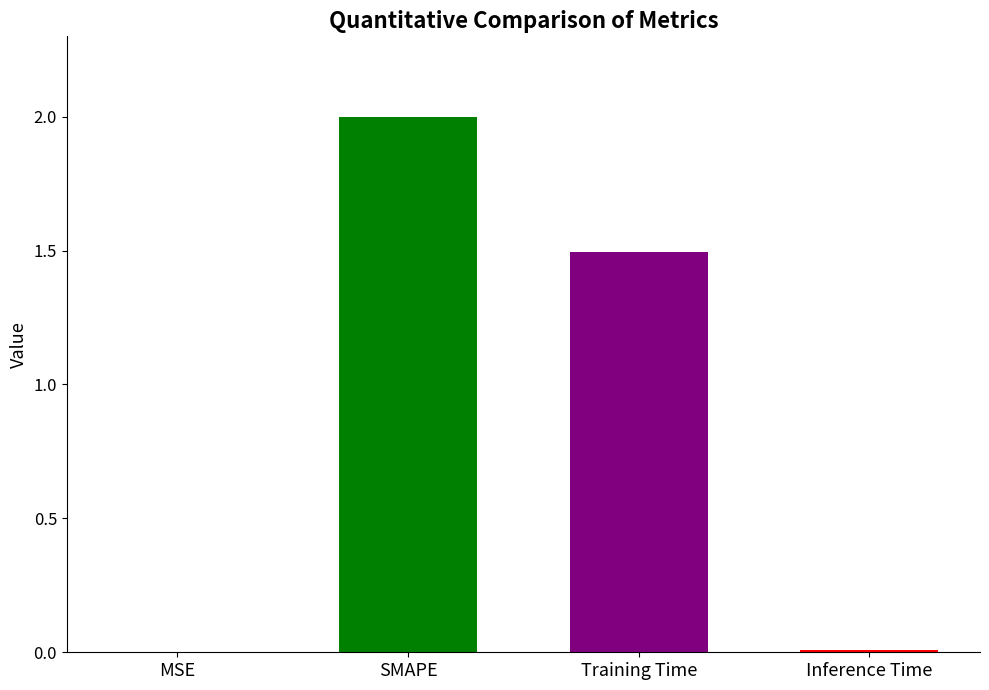

Reading left to right, what are all the values shown in this chart?

0.0	2.0	1.5	0.0